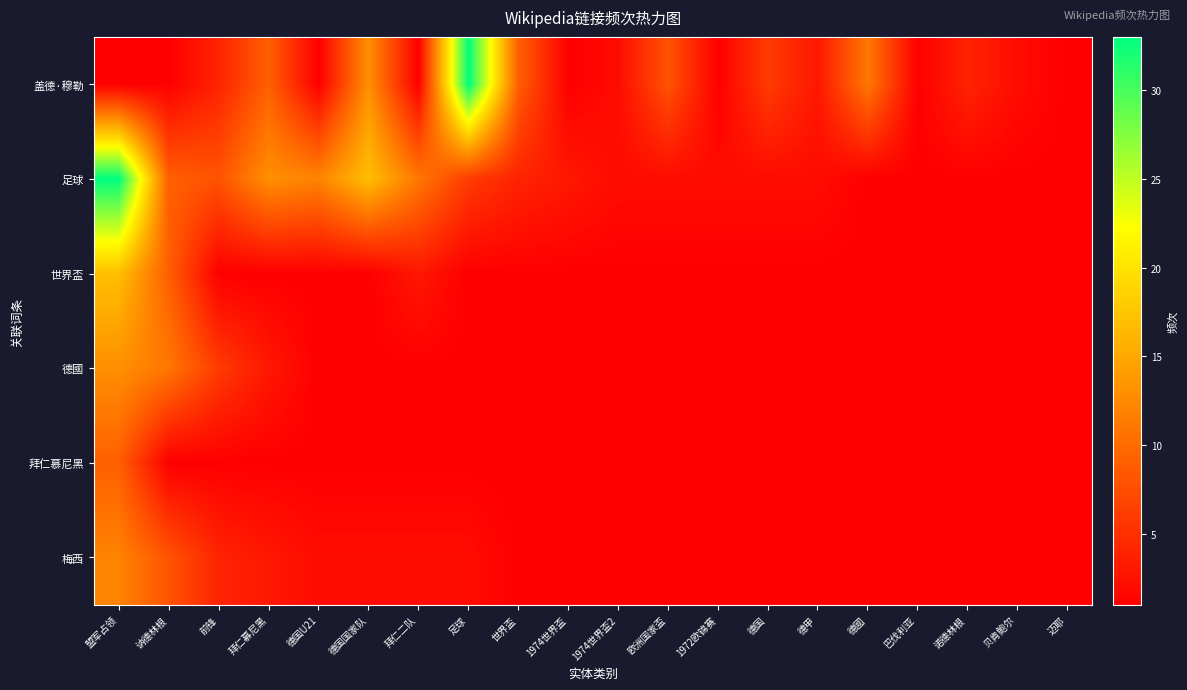

What is the total value across all series at 足球?

44